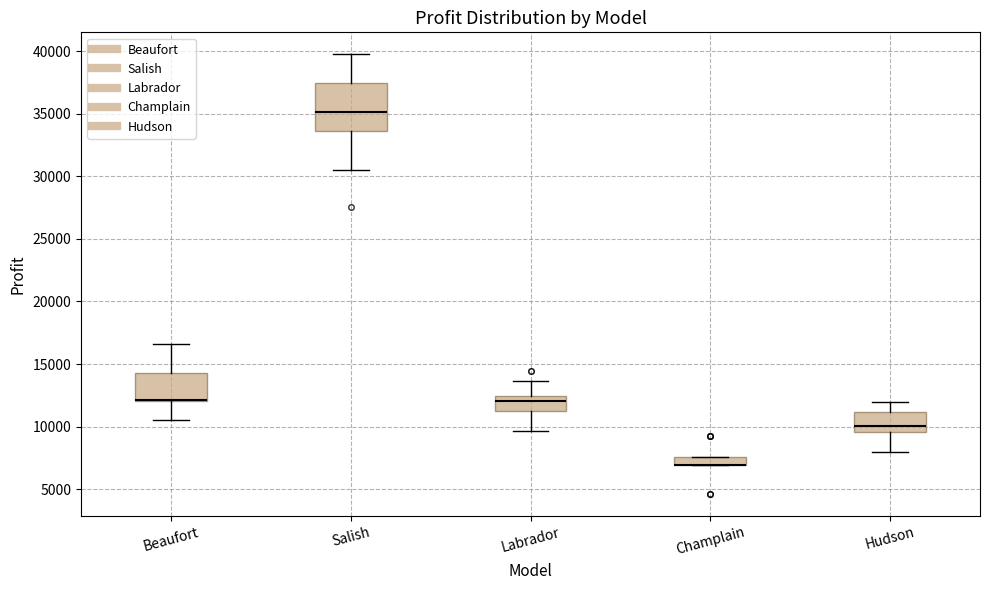

Where does the median line of the box for Labrador sit on the y-axis? The values are not printed on the chart, so give them approximately, as read against the axis.

12000